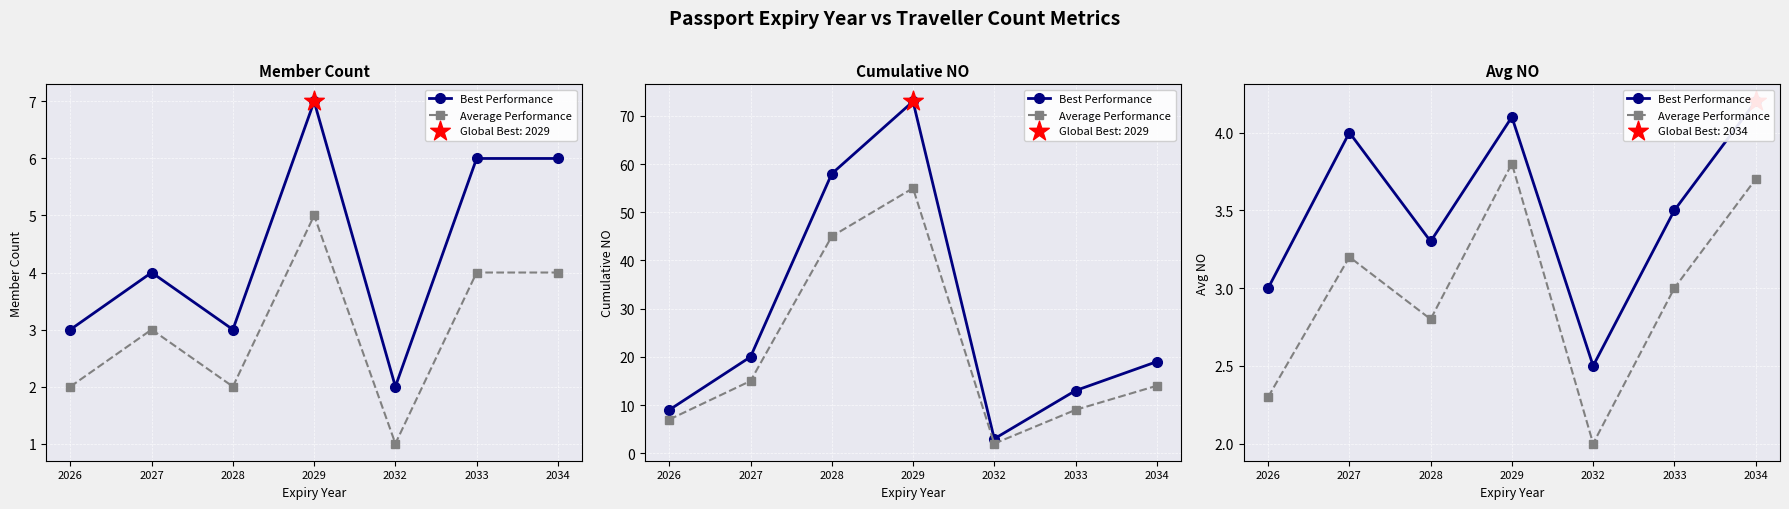

Which series contains the lowest Y value?

Average Performance